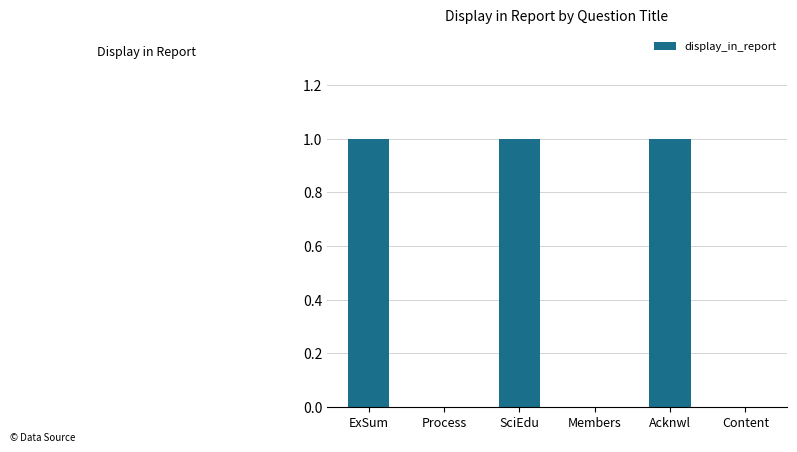

The value at Content is -1. True or false?

False